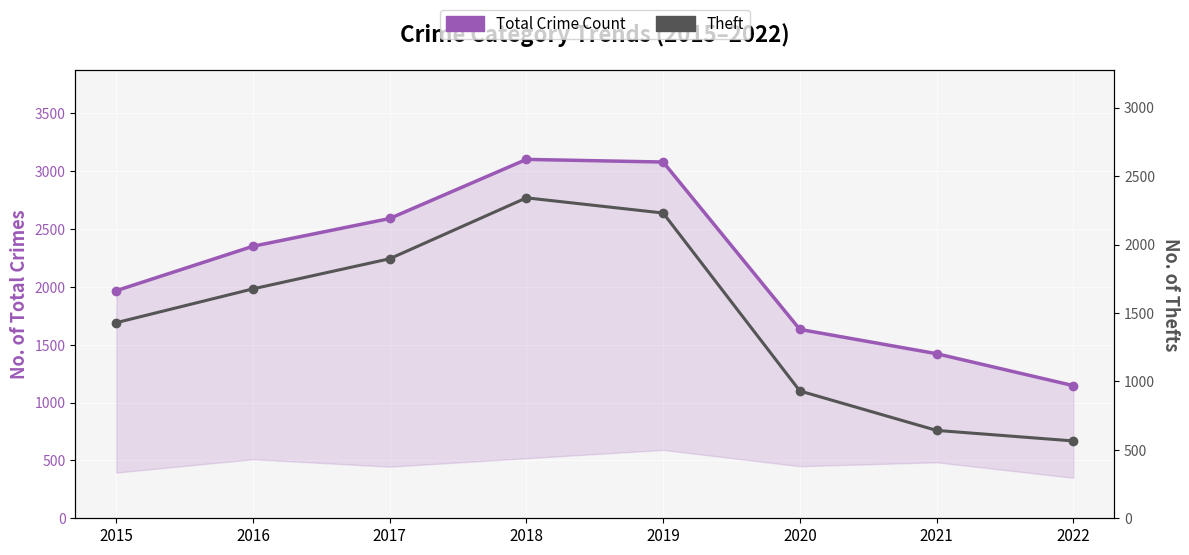

Reading left to right, transcribe all the data shown in this chart.

Total Crime Count: 2015=1968	2016=2352	2017=2592	2018=3103	2019=3080	2020=1633	2021=1423	2022=1147
Theft: 2015=1429	2016=1676	2017=1896	2018=2341	2019=2230	2020=930	2021=642	2022=565